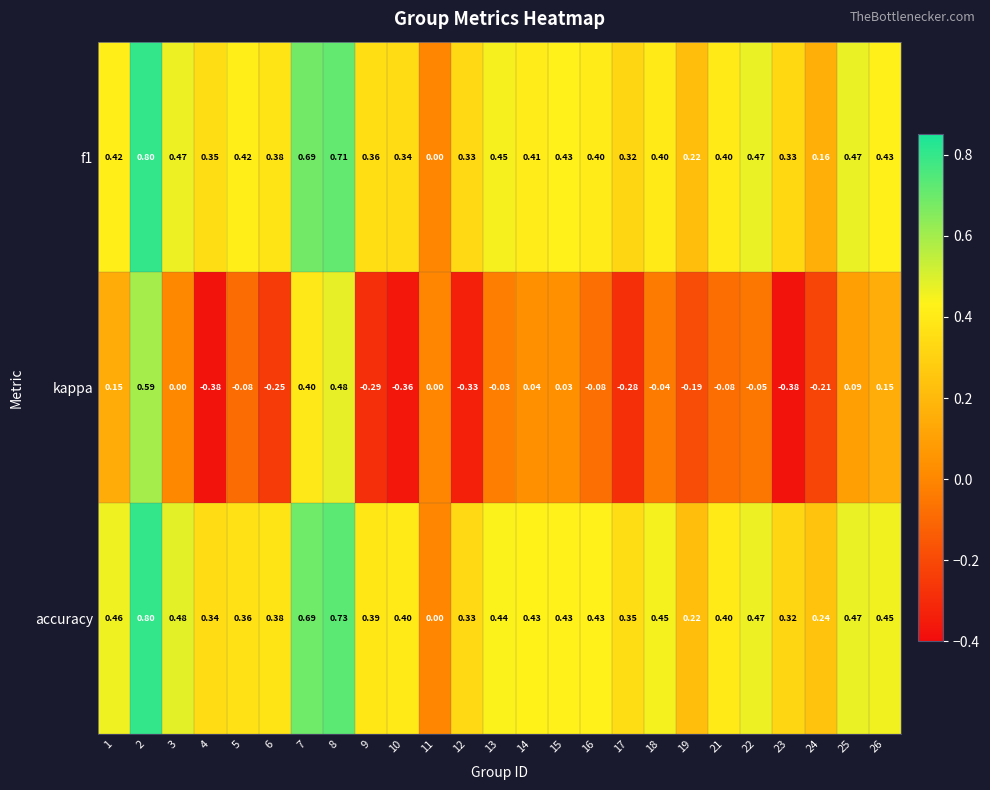

Is the value of accuracy at 3 greater than the value of f1 at 26?

Yes